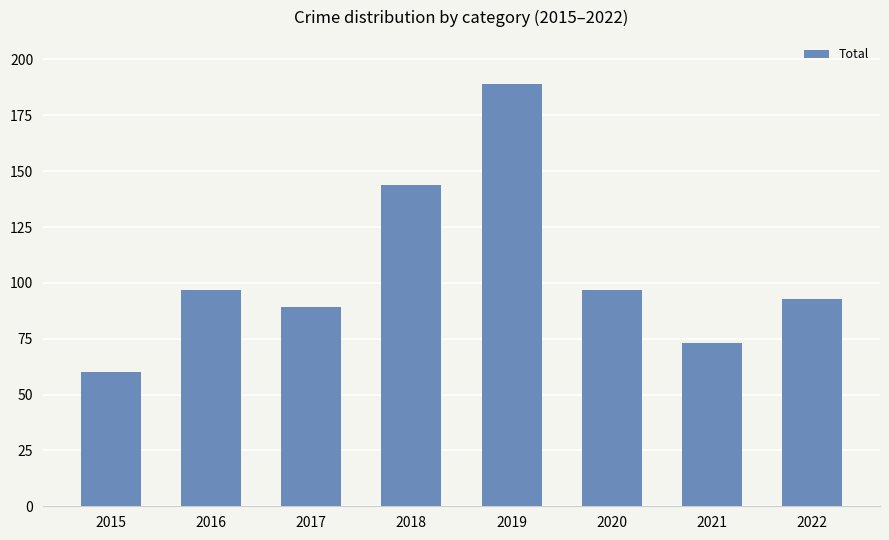

What is the change in value from 2019 to 2022?

-96